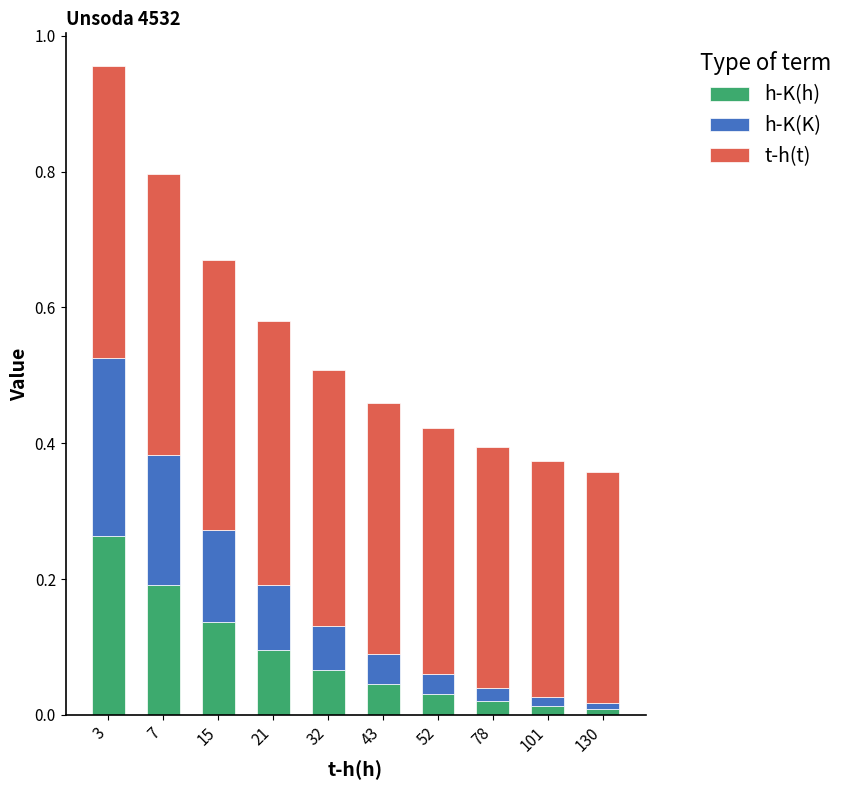

Which category has the highest value in the h-K(h) series?

3